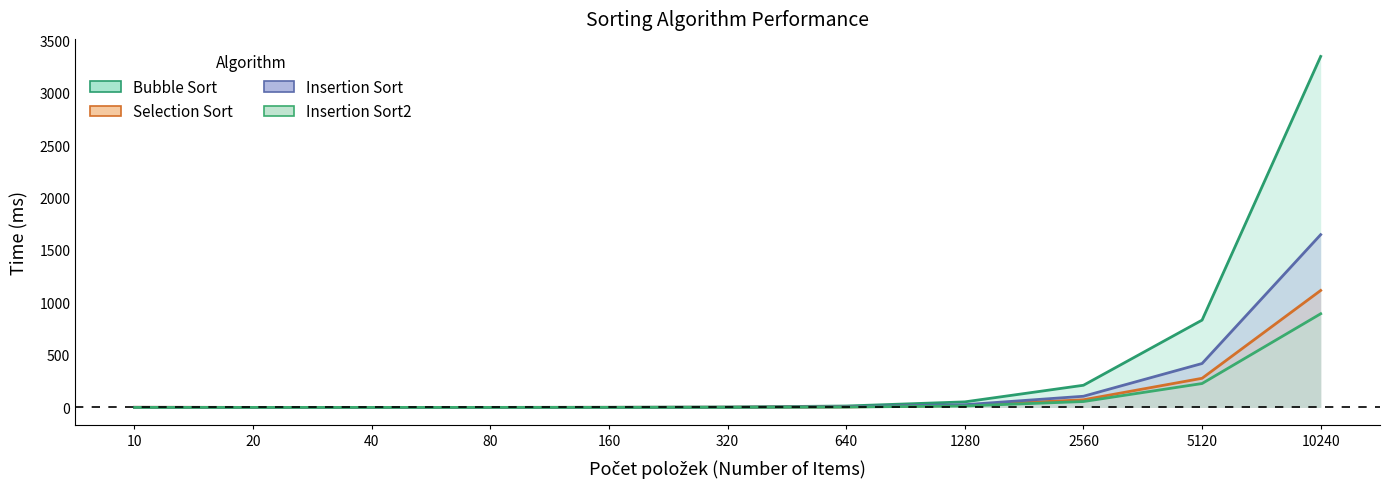

True or false: Selection Sort has a value of 0.0 at 20.

True